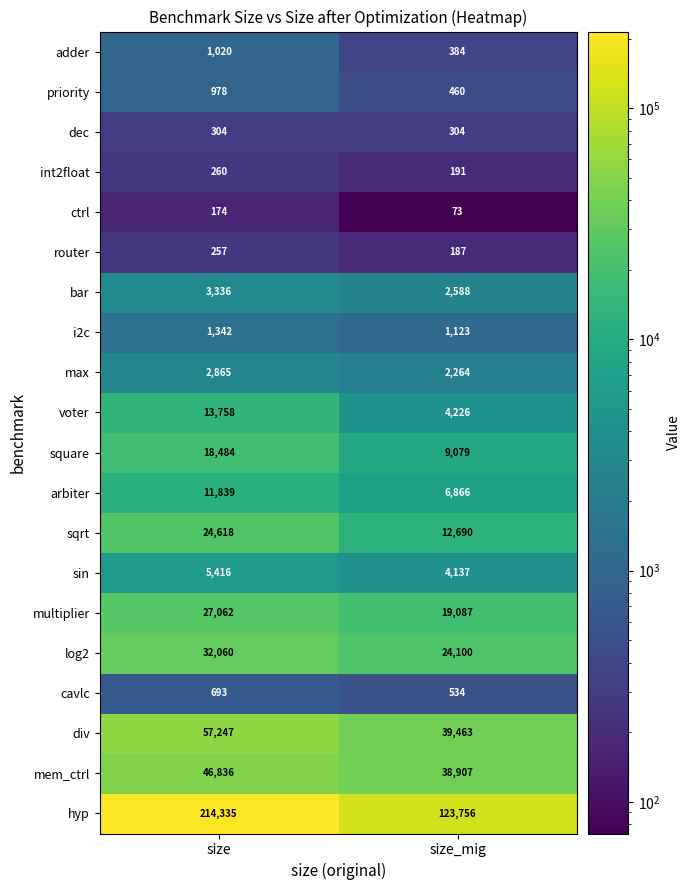

Is it true that dec equals 509 at size?

False